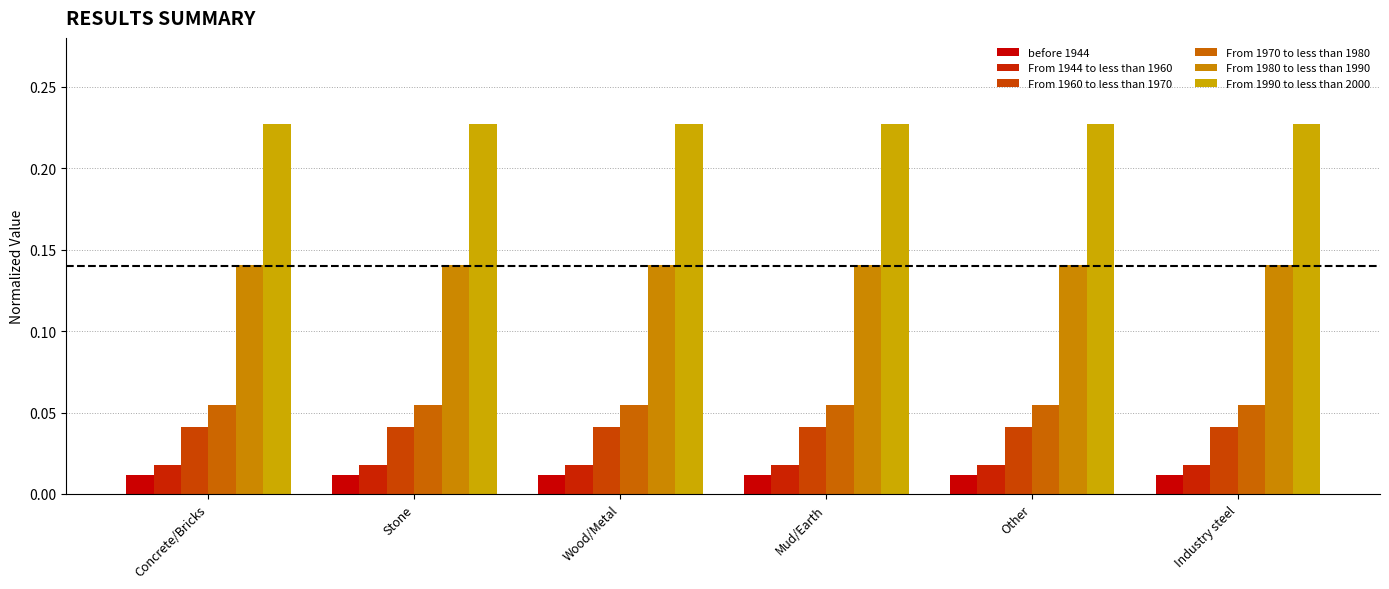

Which has a higher value, Concrete/Bricks or Wood/Metal?

Concrete/Bricks